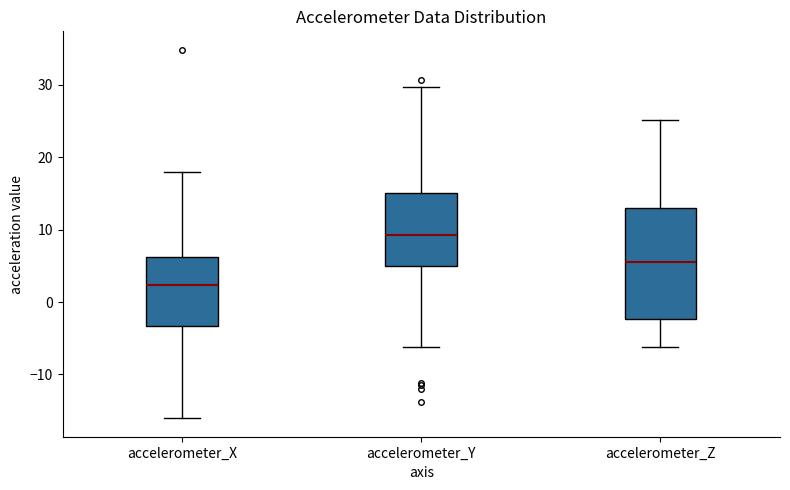

Which box is the tallest, from its lower edge to its upper edge?

accelerometer_Z